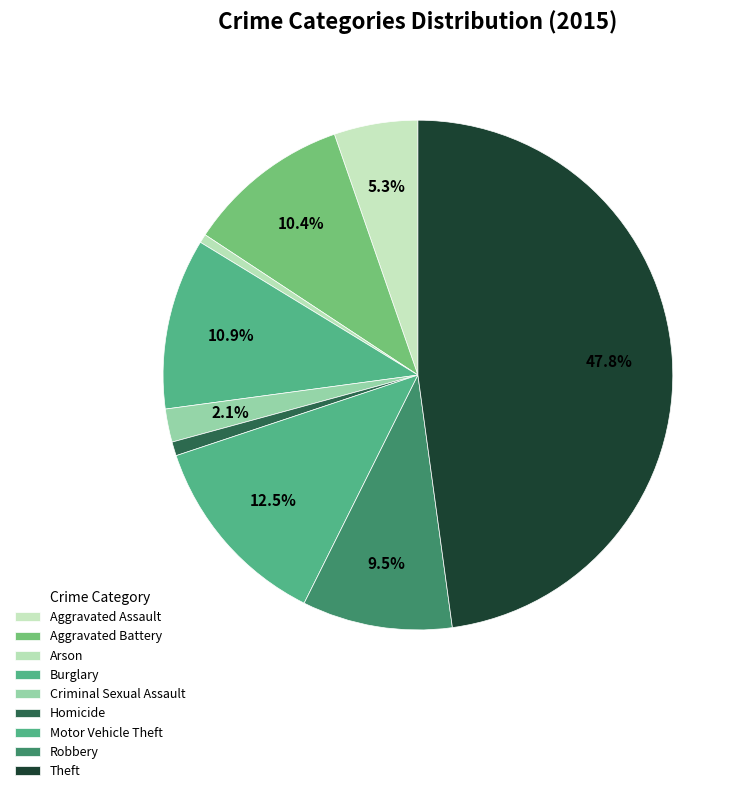

How many slices are in this pie chart?

9